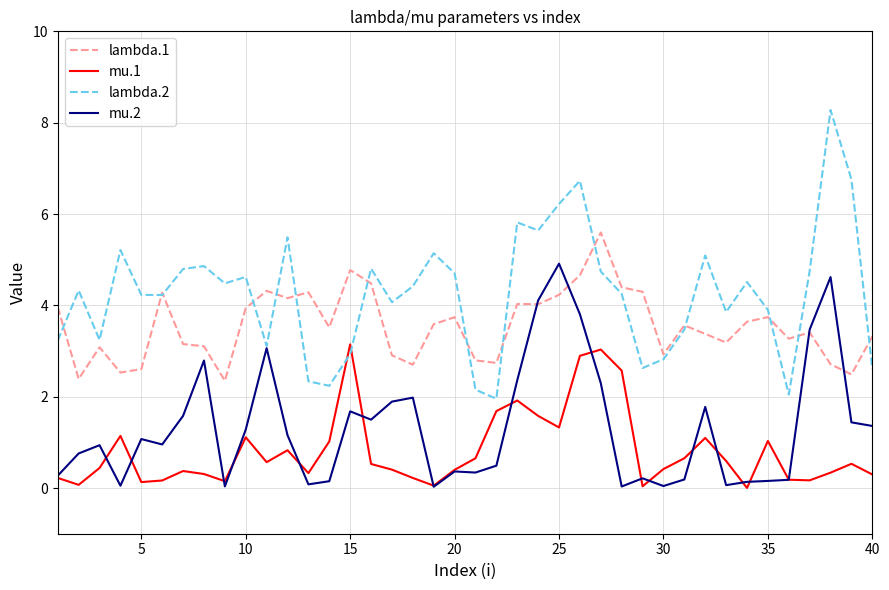

After their last crossing, which series has the higher values: mu.2 or lambda.1?

lambda.1